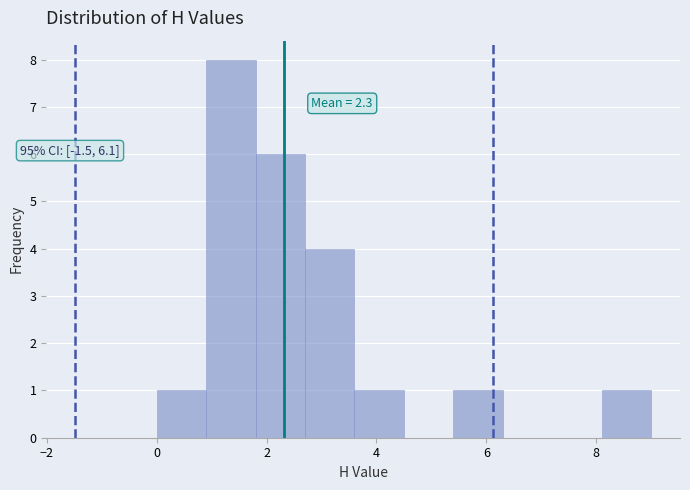

Which range on the x-axis has the tallest bar?

0.9 to 1.8